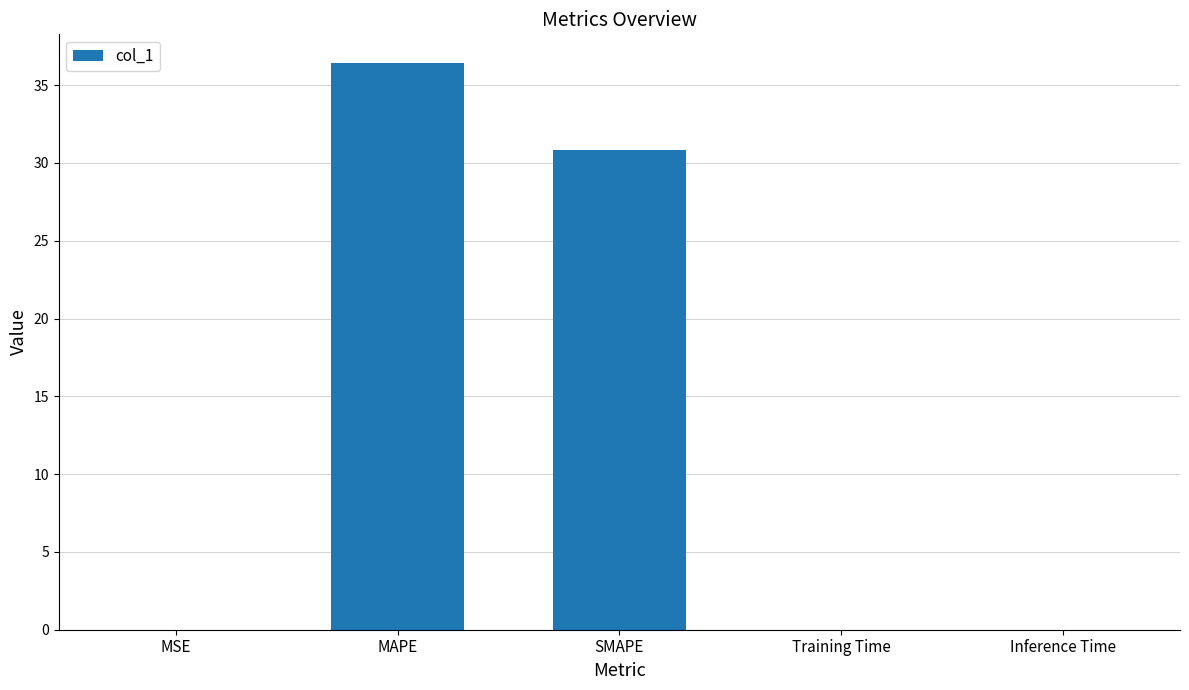

Which category has the highest value across all series?

MAPE